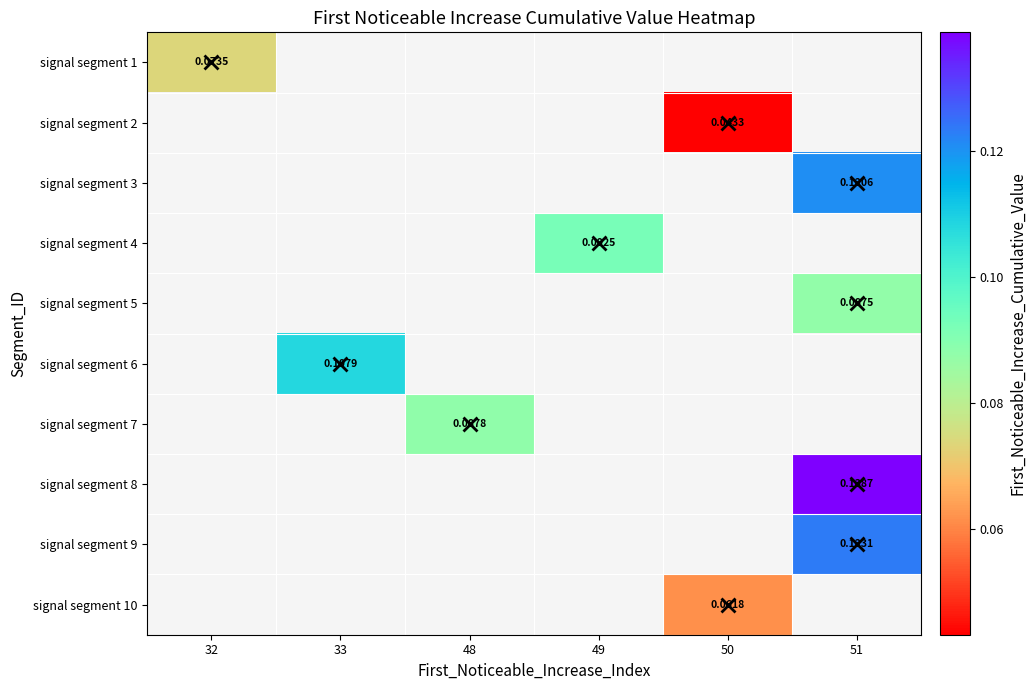

What is the maximum value shown in the chart?

0.1